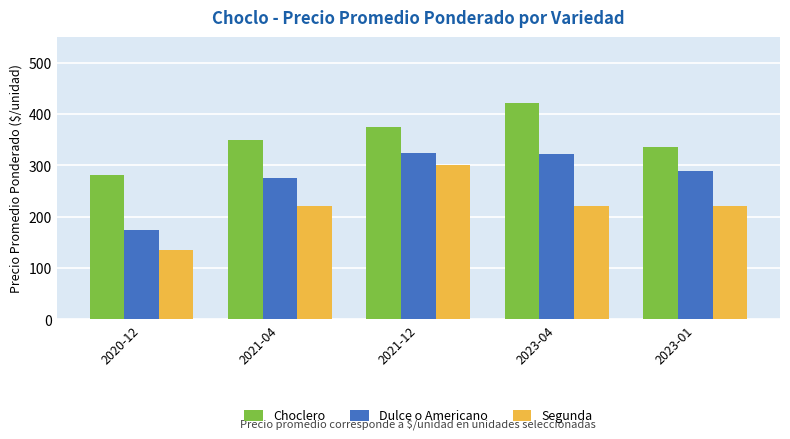

How many data points does each series have?

5